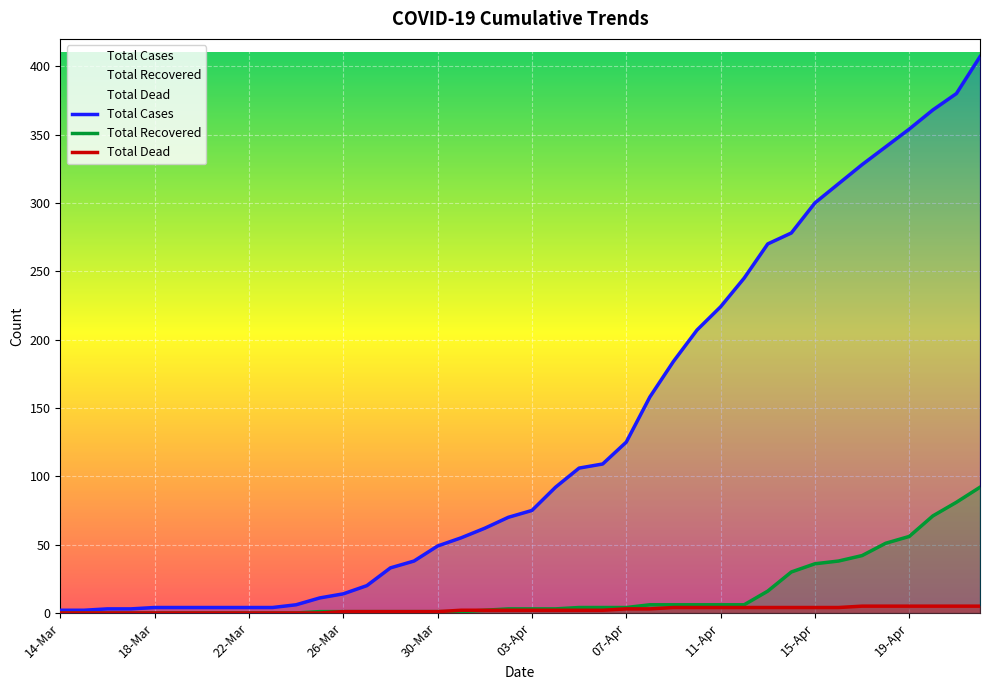

What are all the series names shown in the legend?

Total Cases, Total Recovered, Total Dead